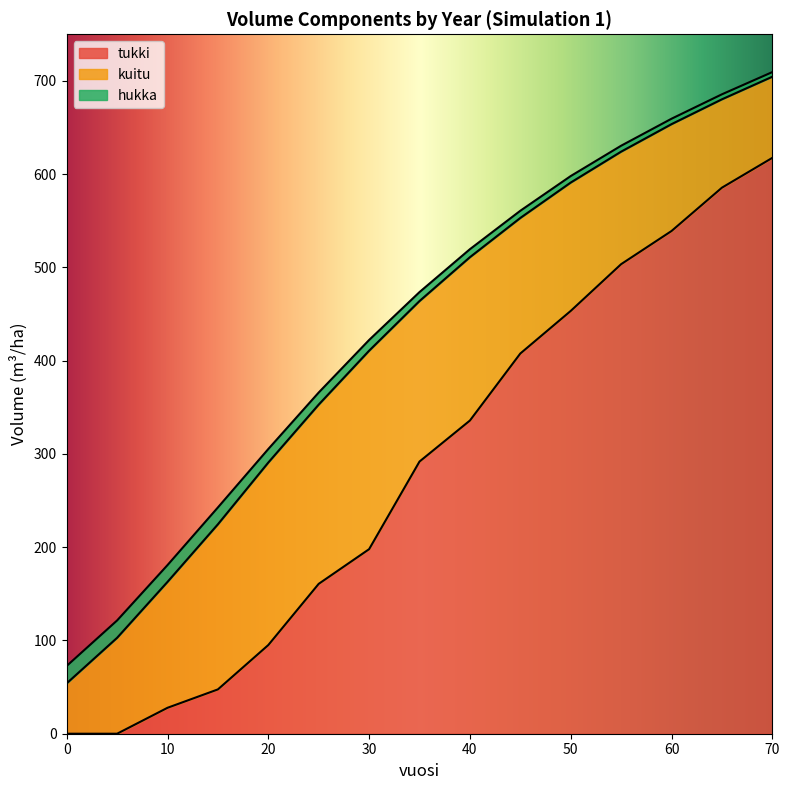

Which label corresponds to the largest value in the chart?

70